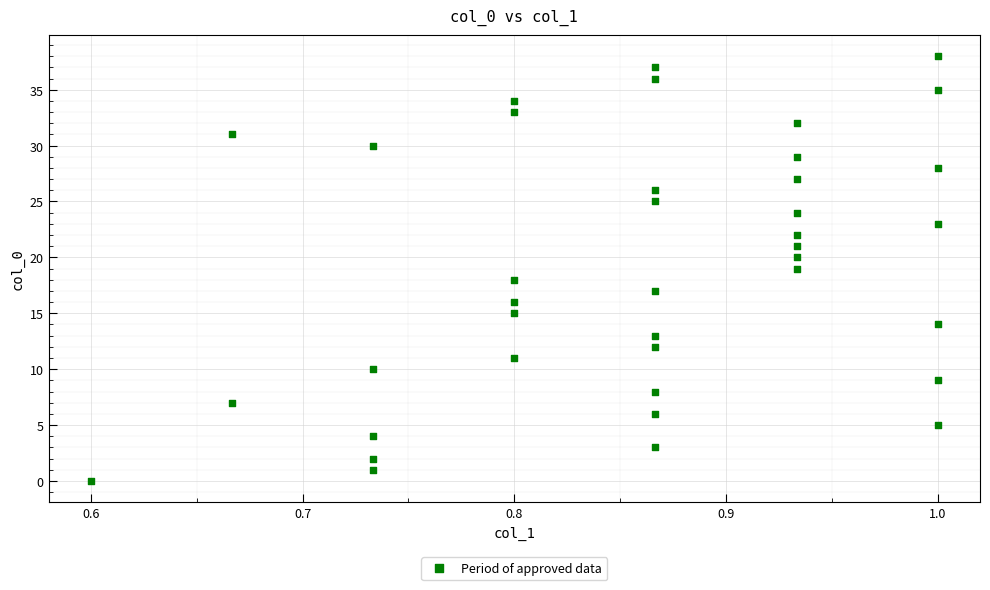

What is the range of Y values (max minus min)?

38